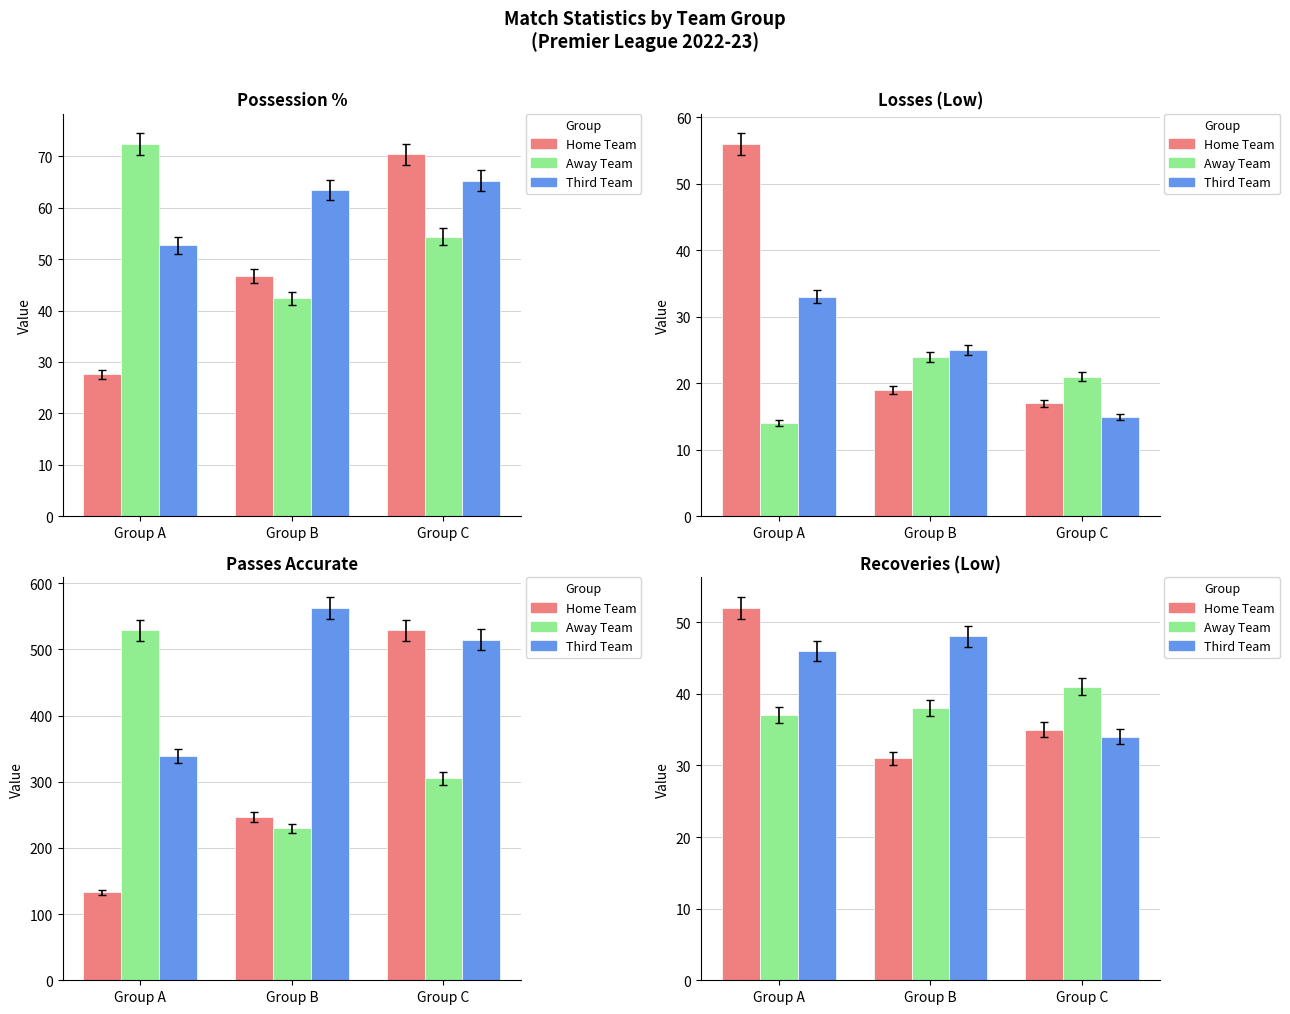

Rank the series by their average value, from highest to lowest.

Third Team, Home Team, Away Team